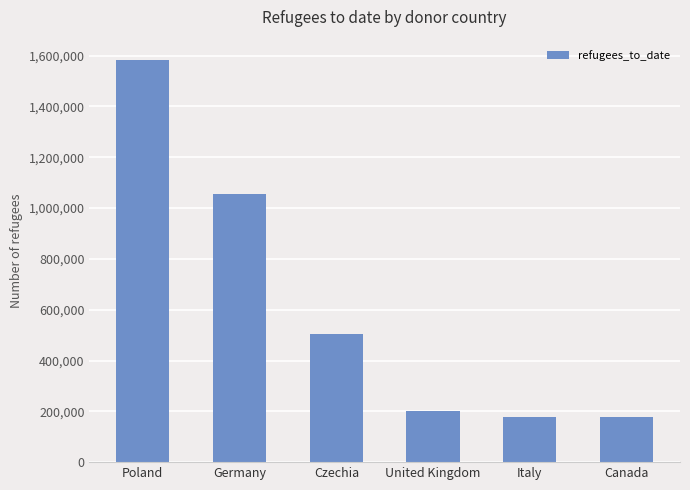

How many categories are shown in the chart?

6